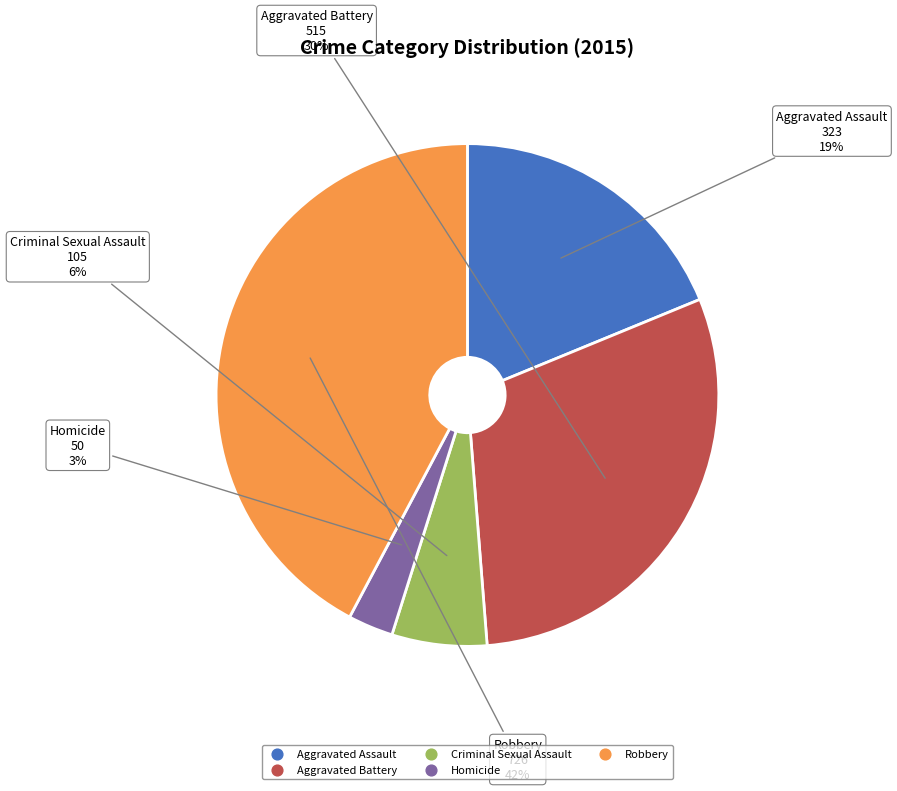

Is the sum of Aggravated Assault and Robbery greater than half?

Yes